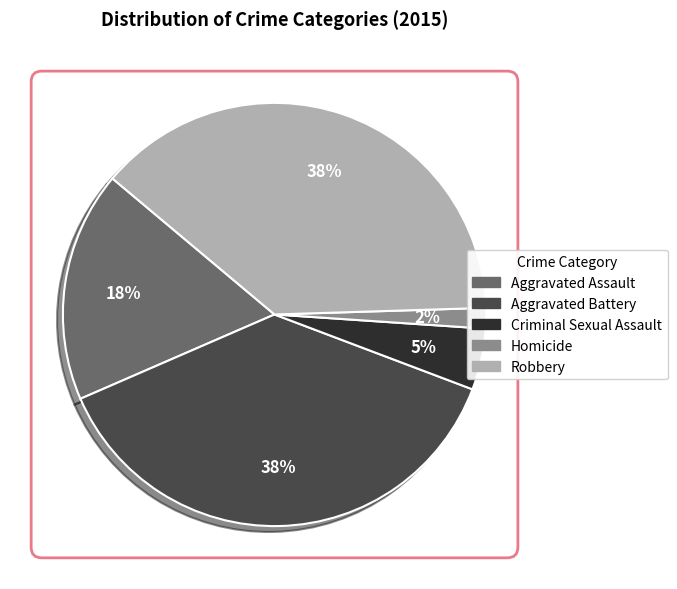

Is there any slice that represents more than half of the pie?

No